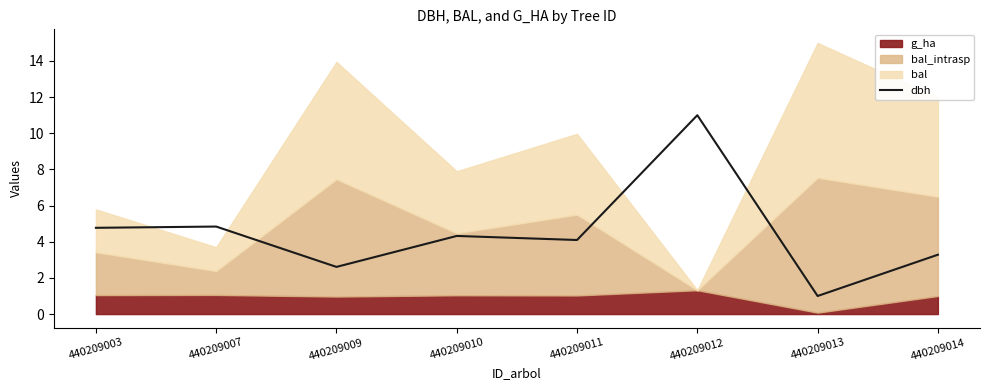

What is the value of the 6th point from the left?

11.0